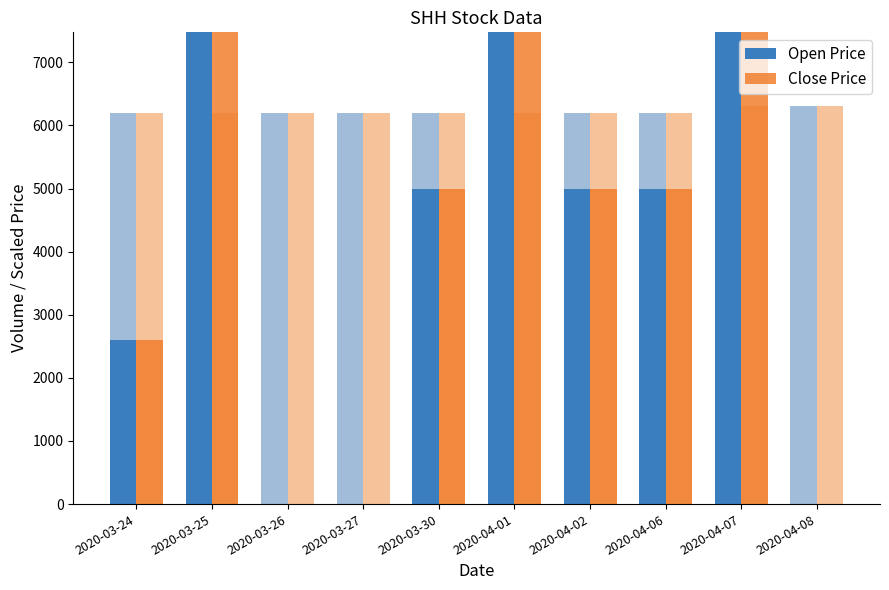

Does the chart contain stacked bars?

No